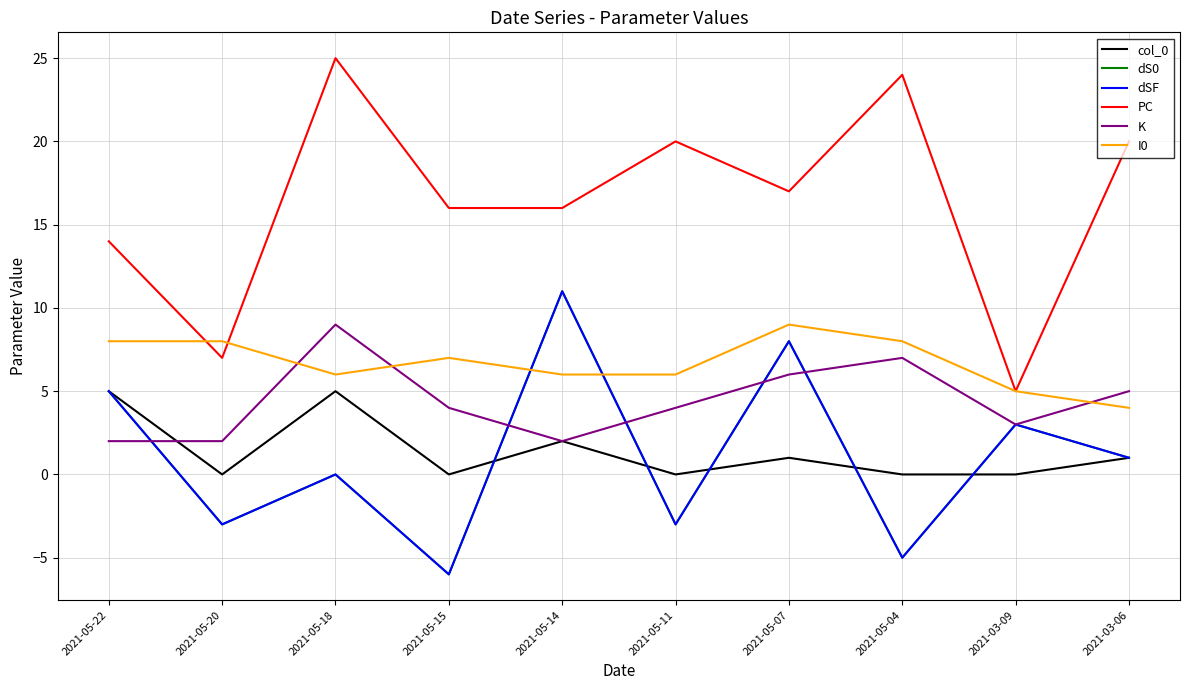

At which category is the sum across all series the highest?

2021-05-07